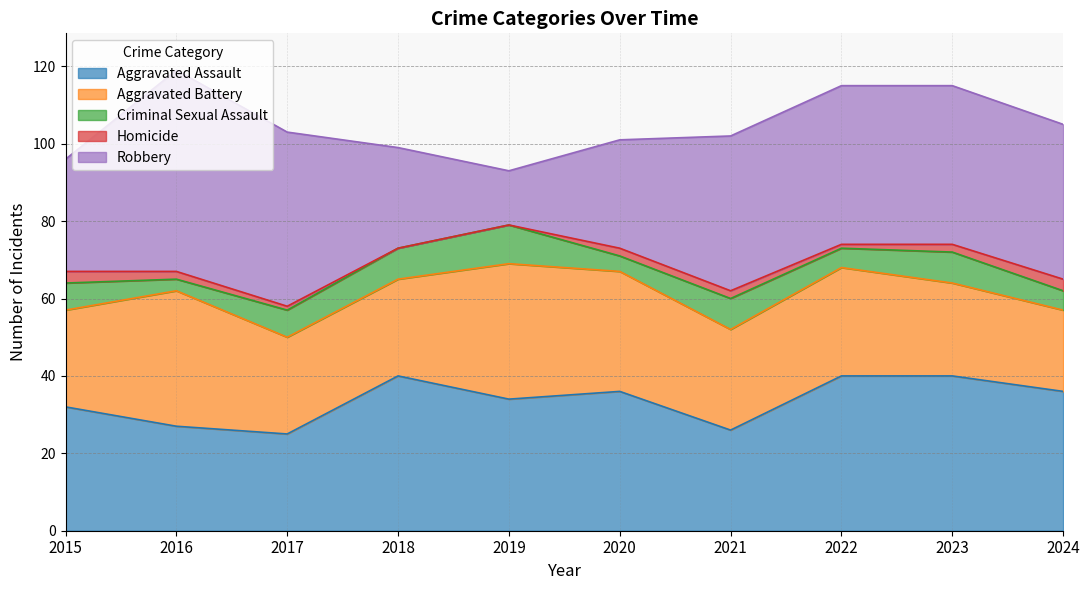

Rank the categories by Aggravated Battery value from highest to lowest.

2016, 2019, 2020, 2022, 2021, 2015, 2017, 2018, 2023, 2024